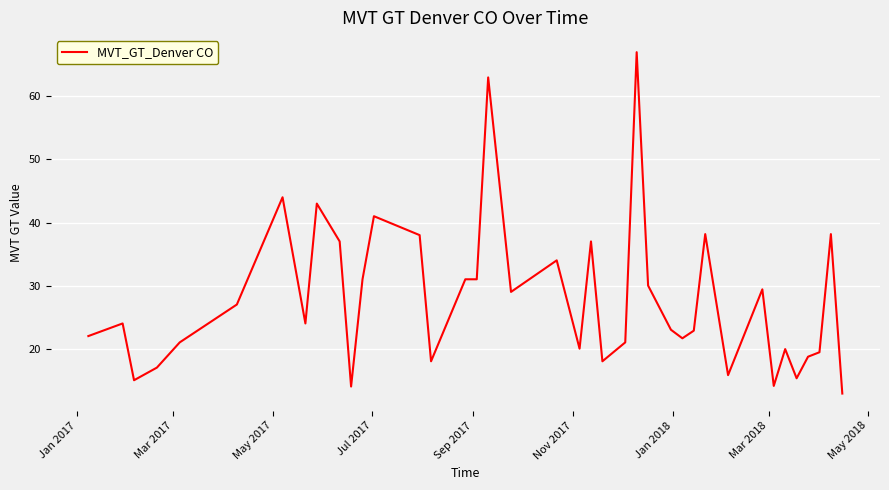

What is the difference between the maximum and minimum values?

54.1